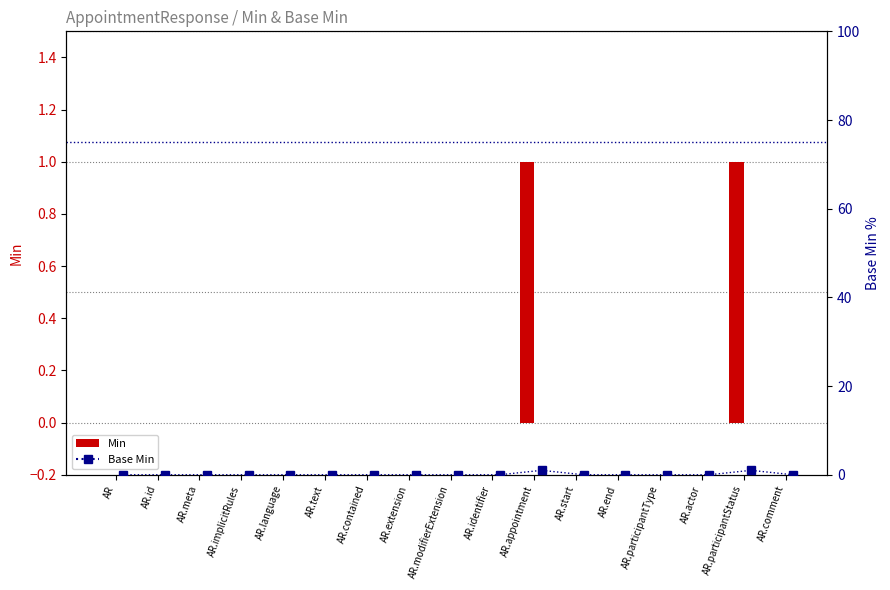

What is the difference between the maximum and minimum values in the Min series?

1